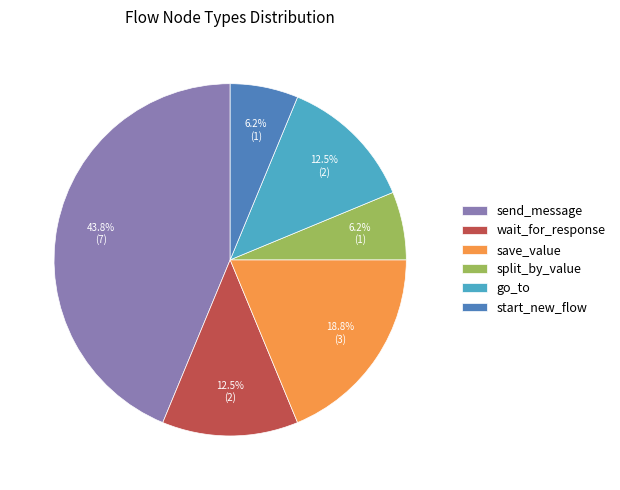

Count the number of slices in the pie.

6